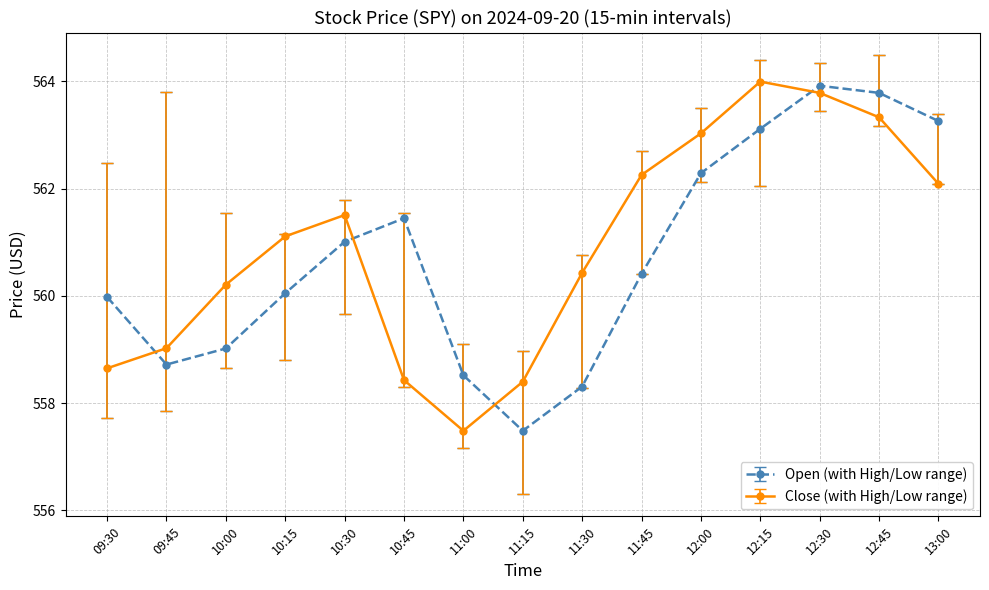

At 12:00, list the series in order from largest to smallest.

Close (with High/Low range), Open (with High/Low range)